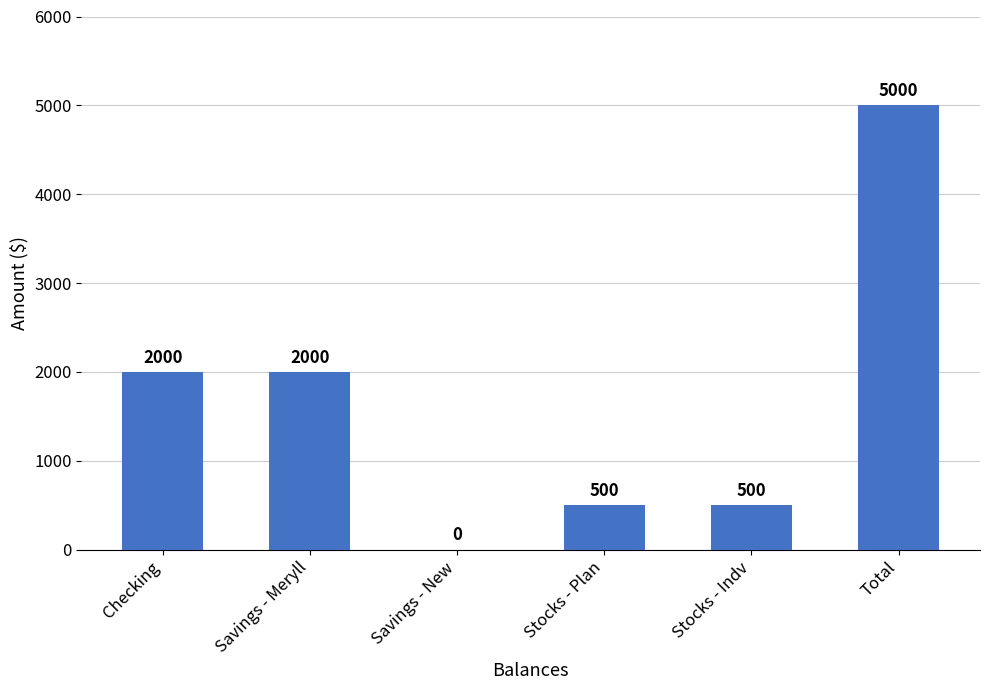

Reading right to left, transcribe all the data shown in this chart.

Total=5000	Stocks - Indv=500	Stocks - Plan=500	Savings - New=0	Savings - Meryll=2000	Checking=2000